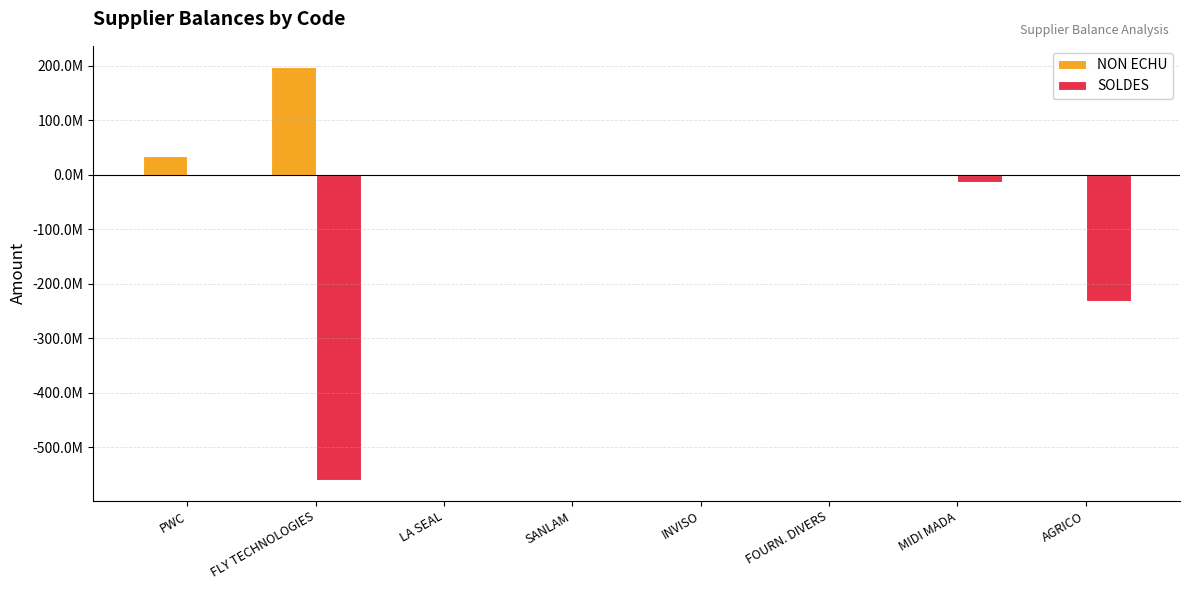

What are all the series names shown in the legend?

NON ECHU, SOLDES